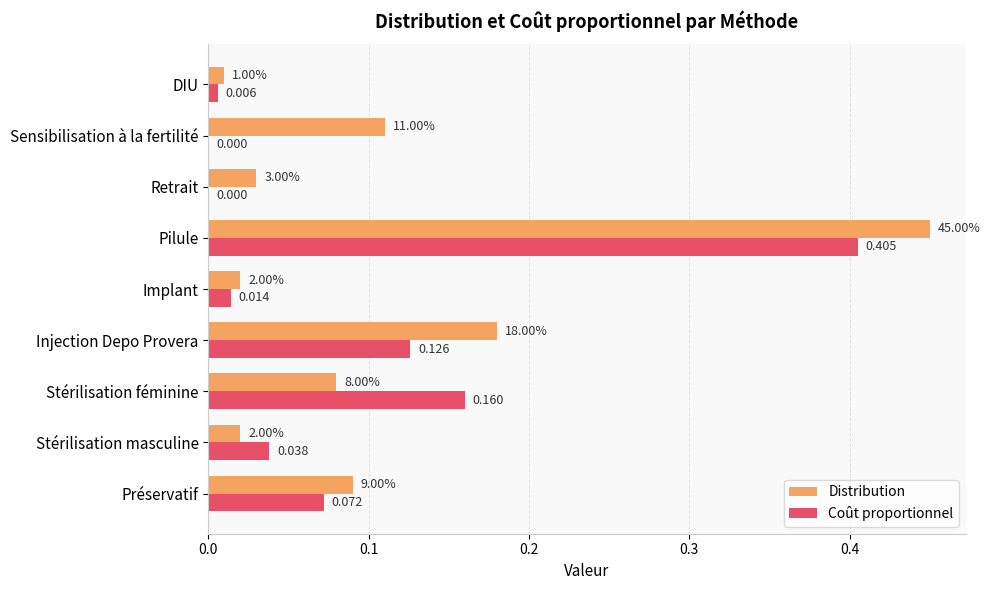

Which series changed the most between Pilule and DIU?

Distribution